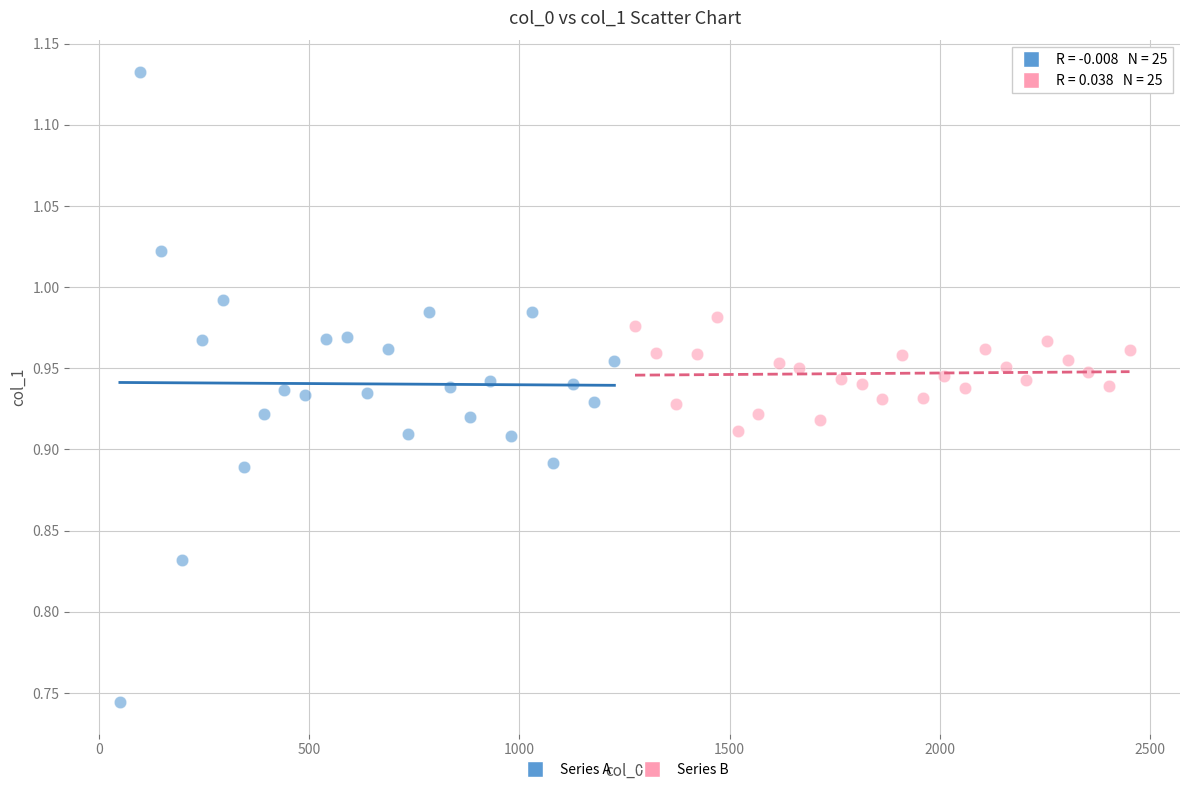

Which series contains the lowest Y value?

Series A